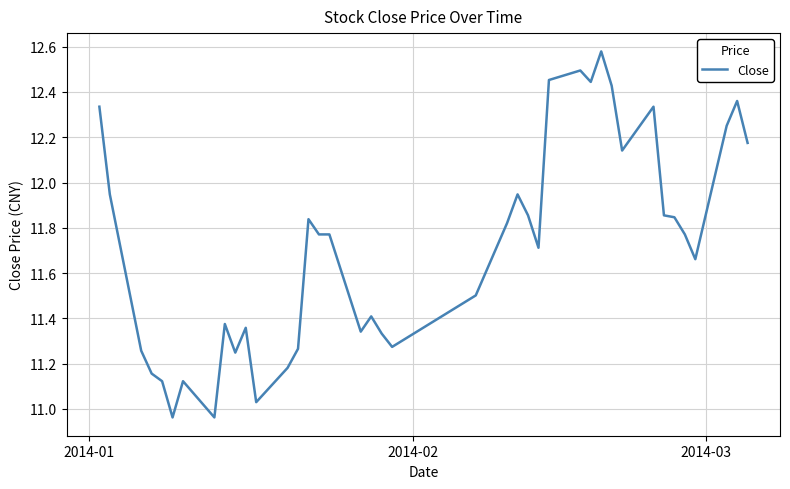

How many lines are shown in the chart?

1